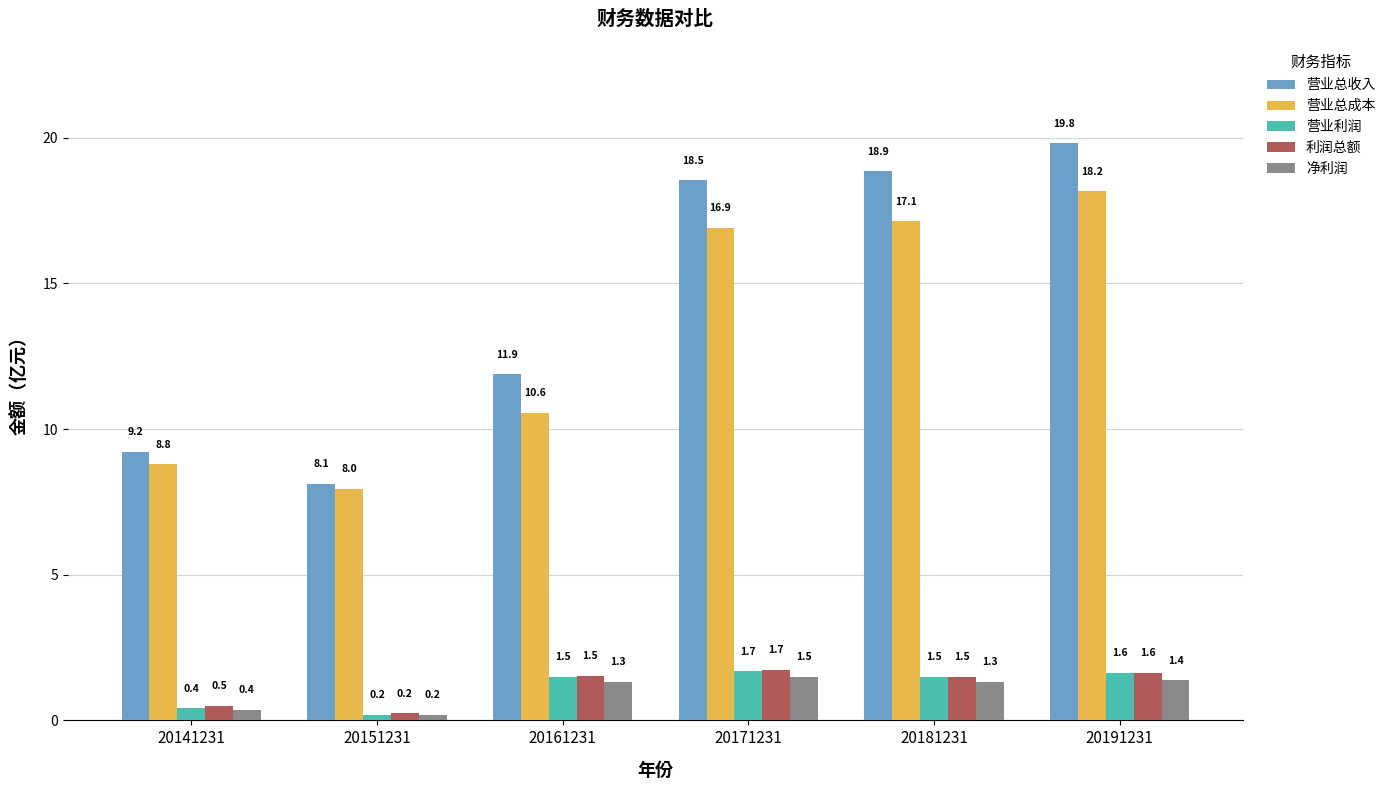

What is the approximate value of 营业总成本 at 20141231?

8.8